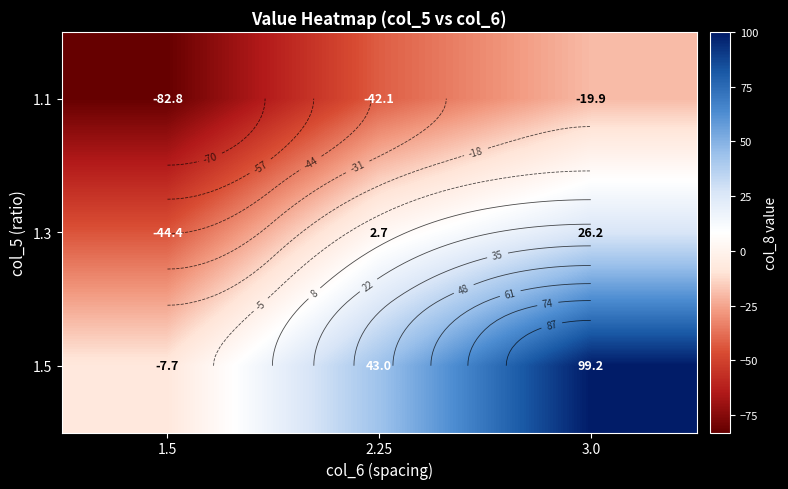

Which series has the widest spread of values?

1.5